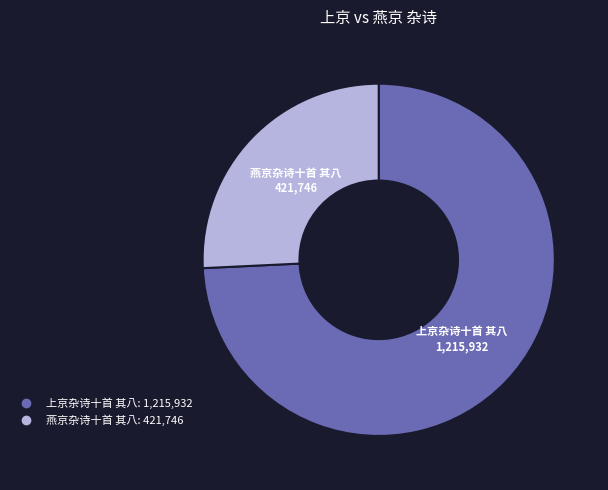

Count the number of slices in the pie.

2